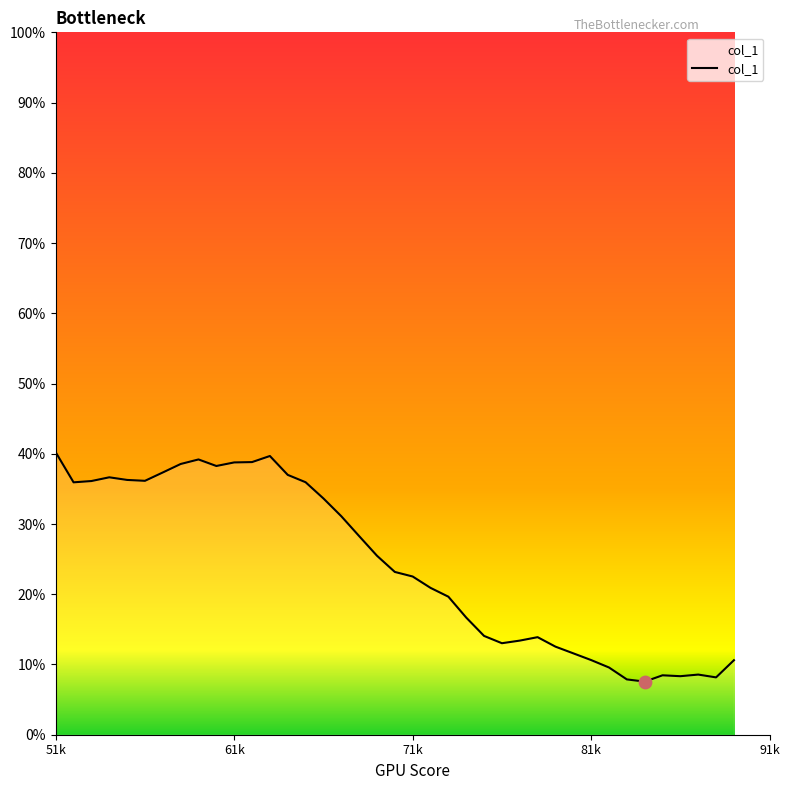

What is the smallest value displayed?

7.6